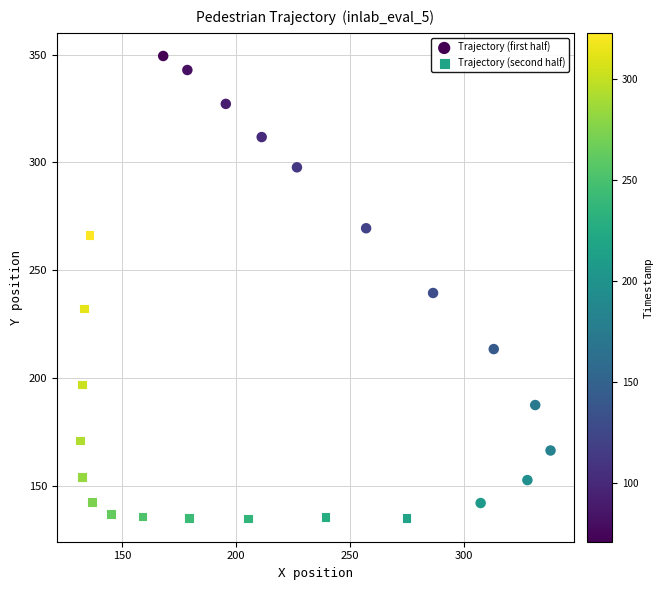

Which series reaches the maximum Y coordinate?

Trajectory (first half)